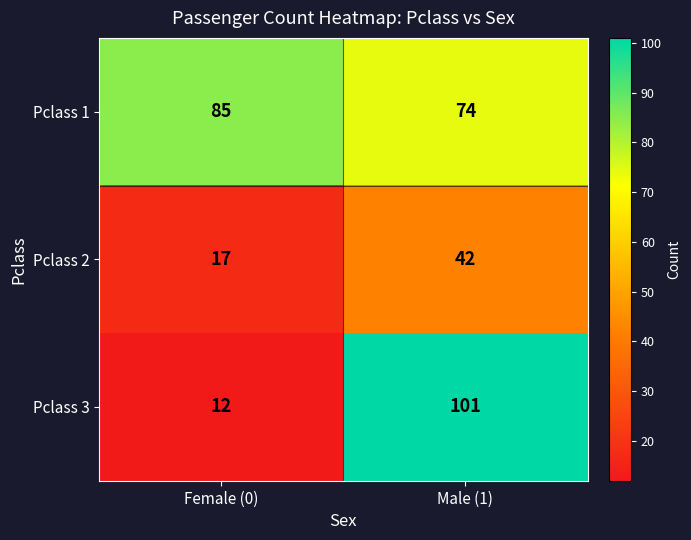

What is the spread (max minus min) of values at Male (1)?

59